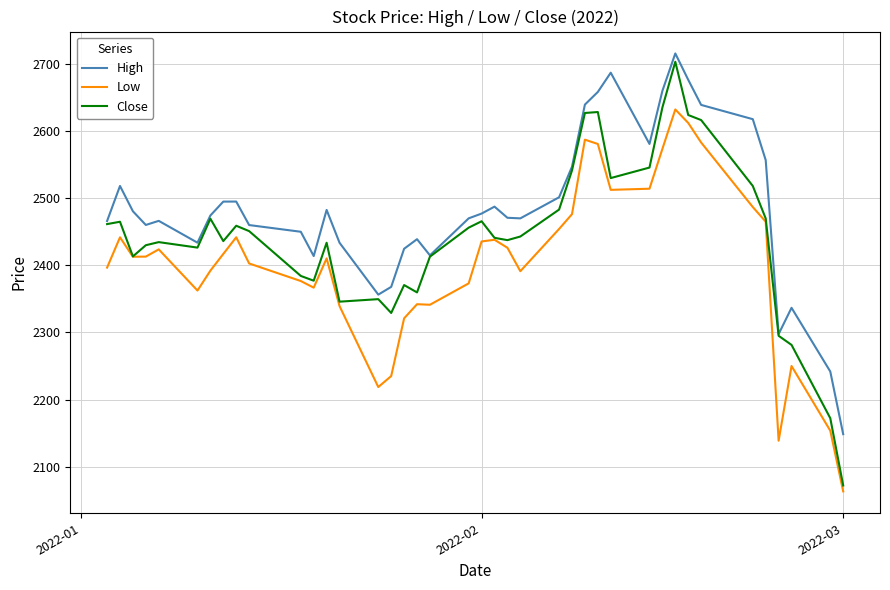

Which series has the widest spread of values?

Close